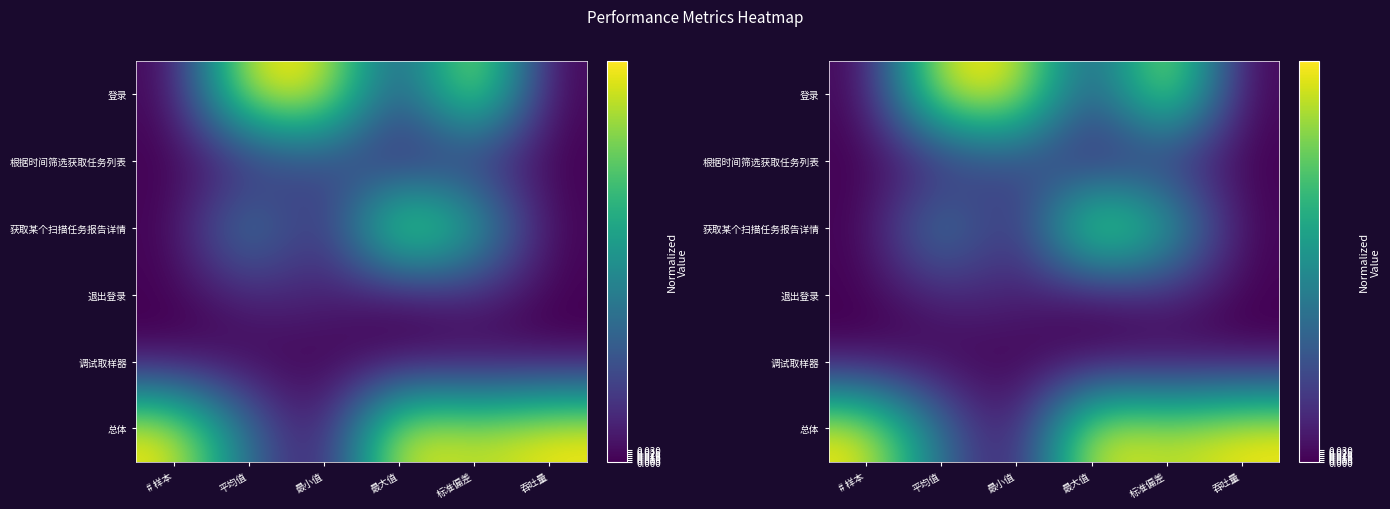

Which series has the largest total across all categories?

总体